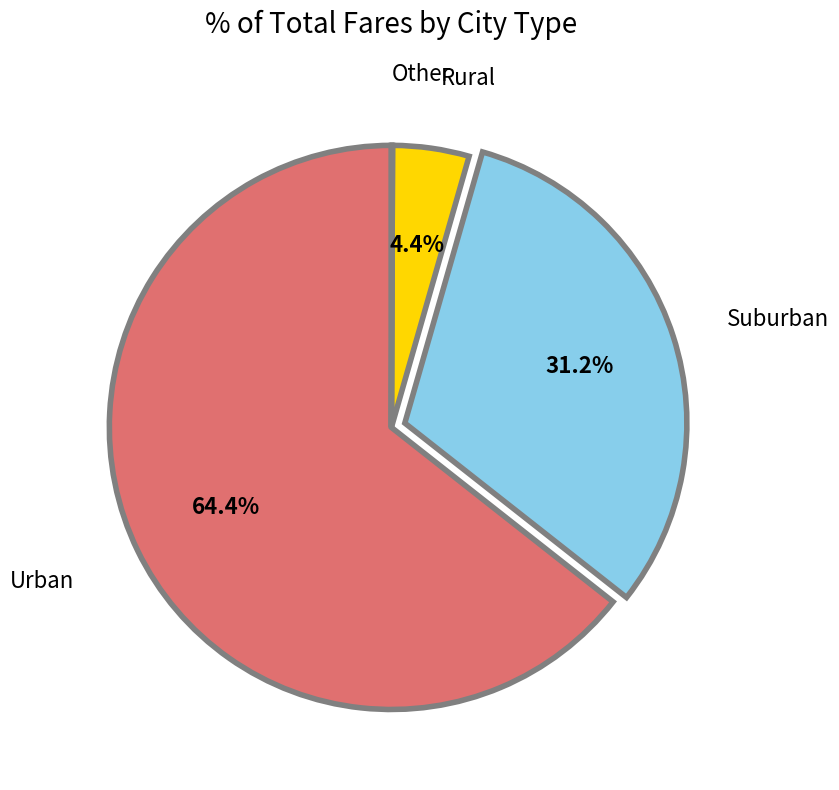

Which slice is the largest?

Urban